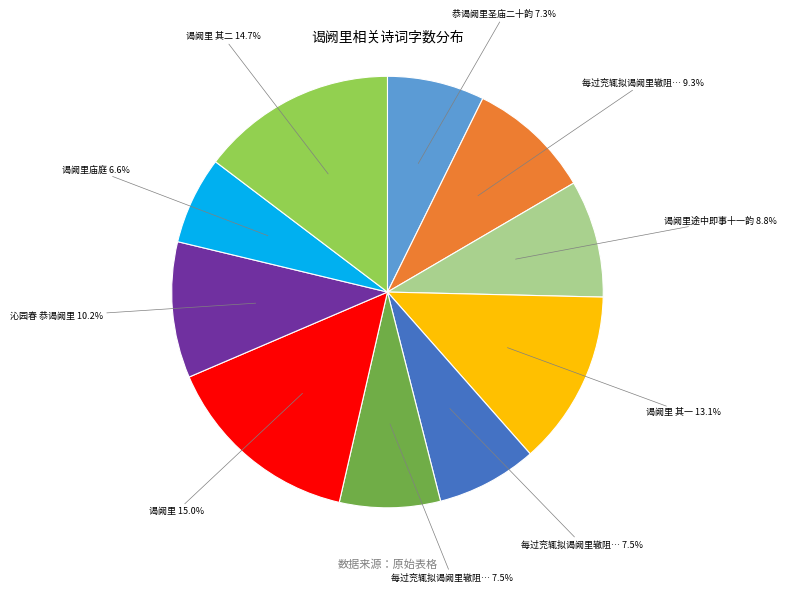

Is there any slice that represents more than half of the pie?

No